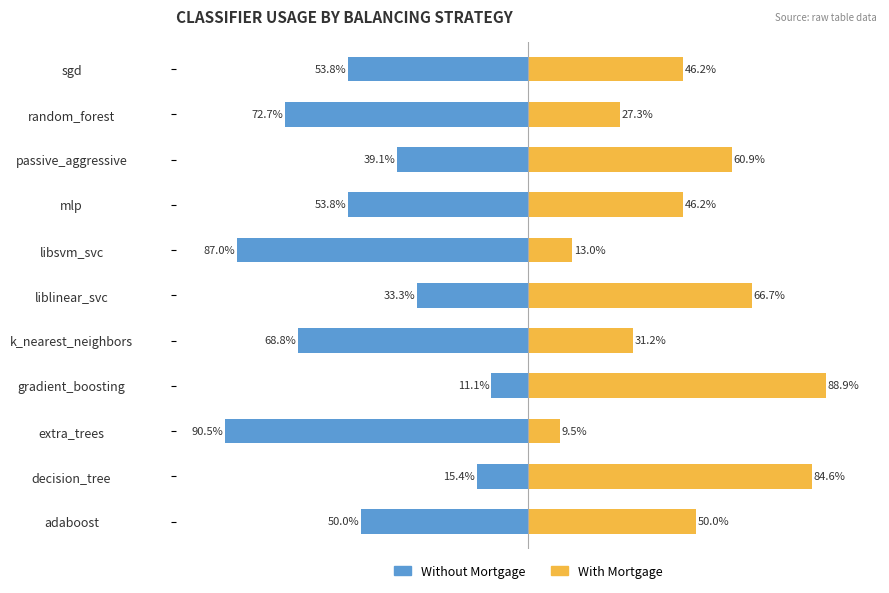

What is the sum of the With Mortgage values at gradient_boosting and mlp?

135.0